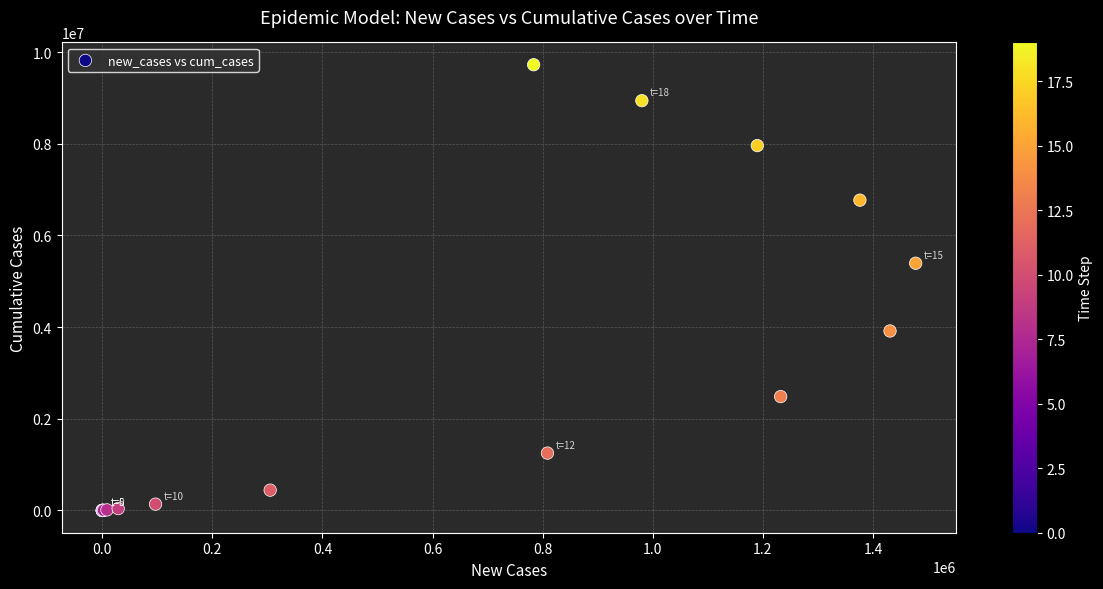

What Y value in the scatter plot is closest to 4861274?

5392251.9